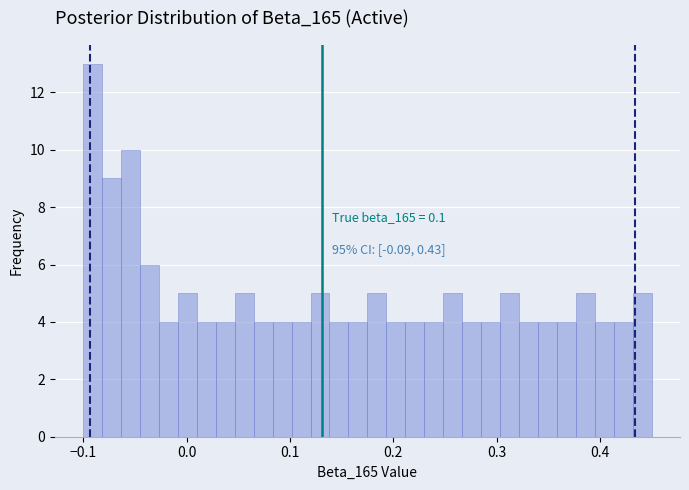

Around what value on the x-axis is the tallest bar? Give the approximate position of its centre, as read against the axis.

-0.09